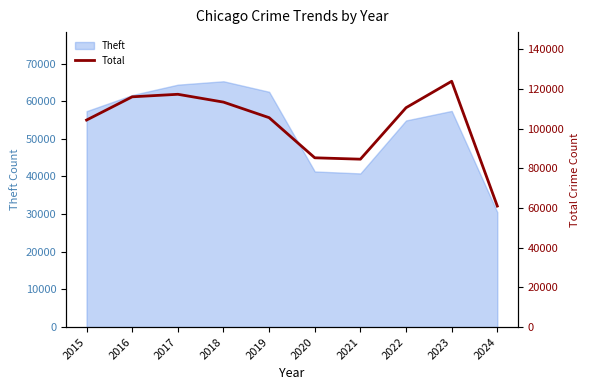

Which category has the lowest value across all series?

2024